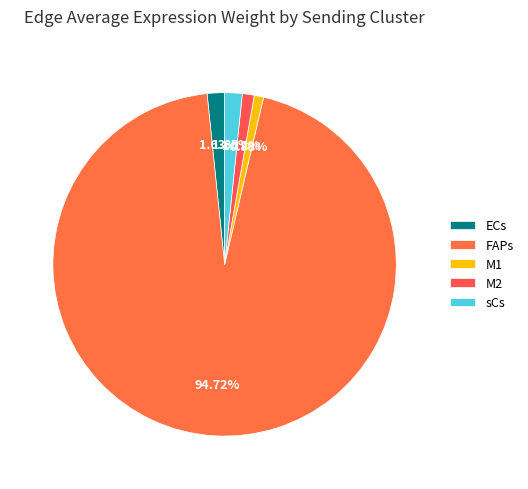

What is the largest slice in the pie chart?

FAPs